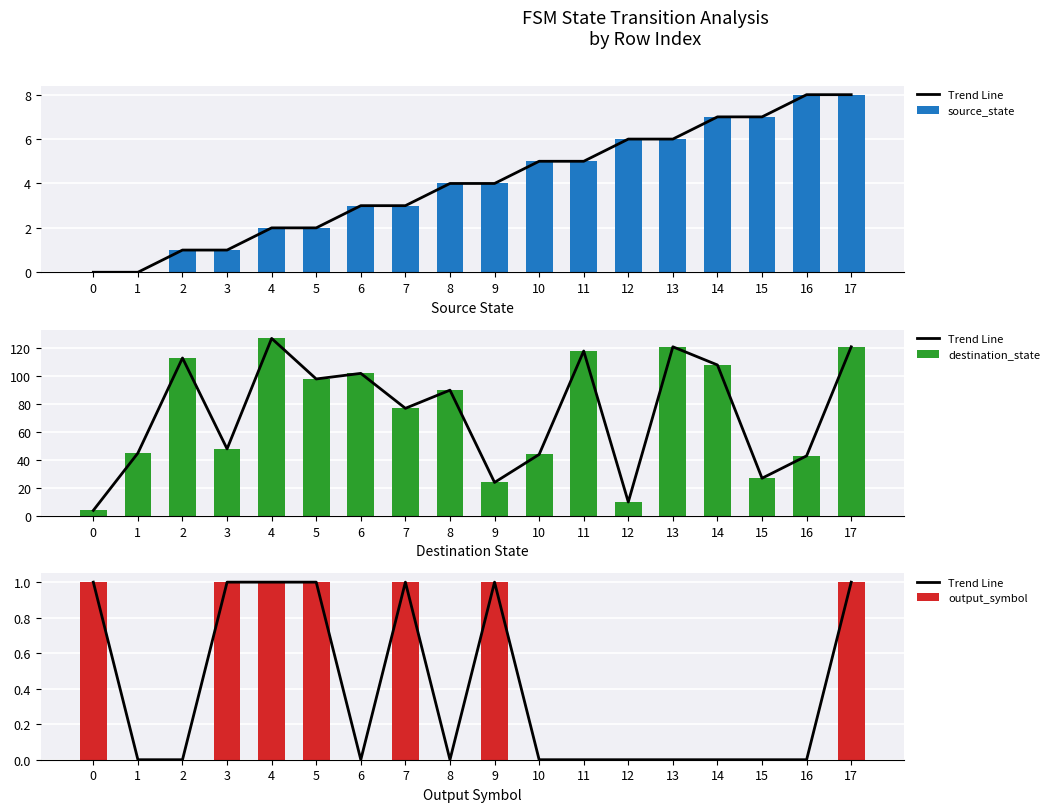

List the labels in order of destination_state value, smallest first.

0, 12, 9, 15, 16, 10, 1, 3, 7, 8, 5, 6, 14, 2, 11, 13, 17, 4